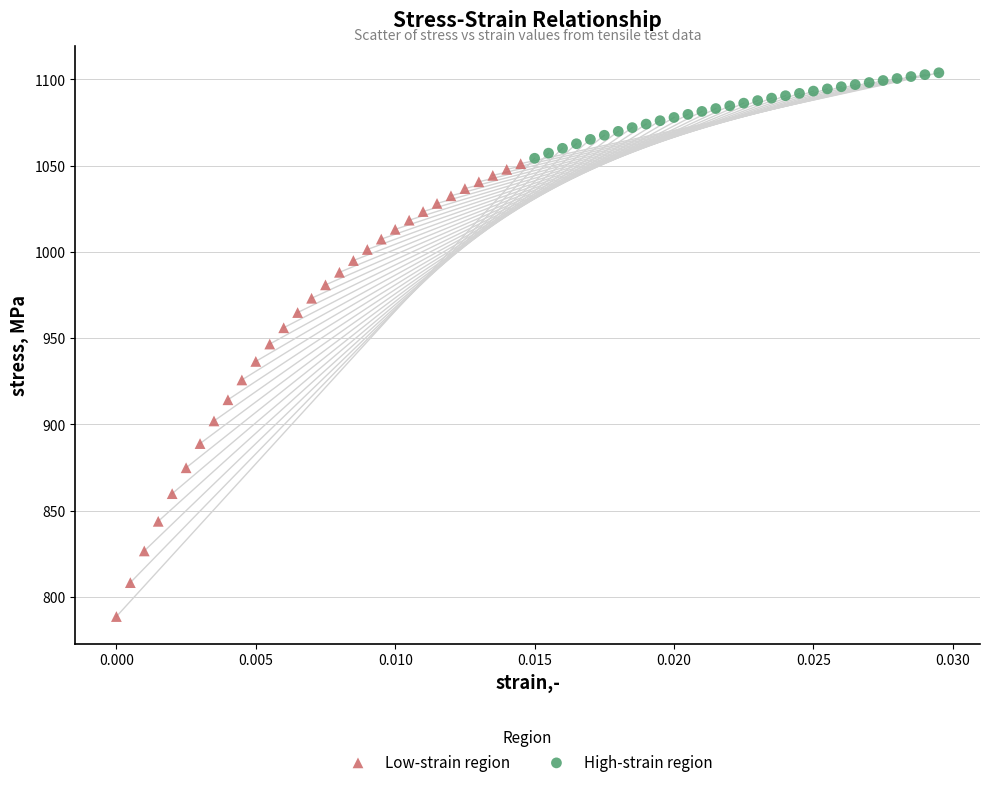

Which series has the widest spread of Y values?

Low-strain region